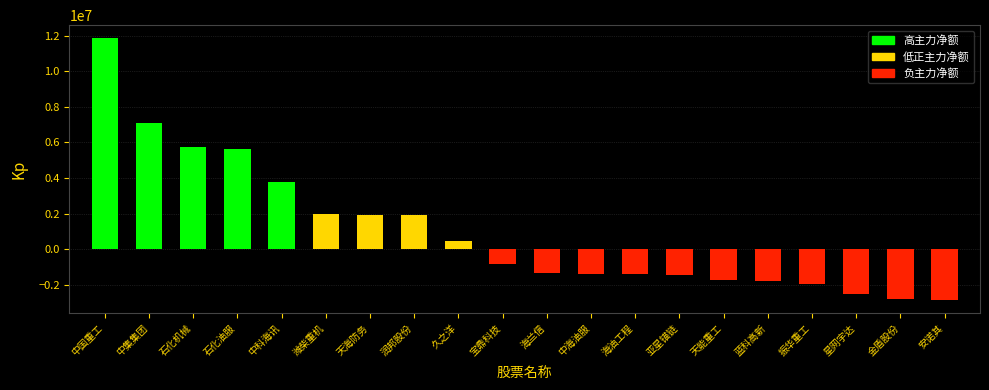

What is the sum of the values at 润邦股份 and 中科海讯?

5677673